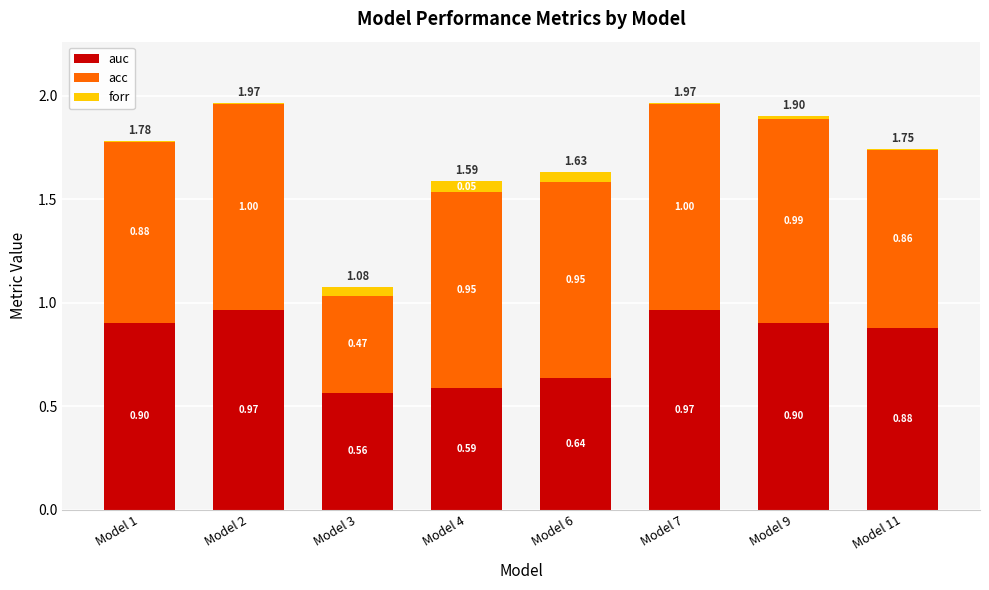

What is the average value of the auc series?

0.8